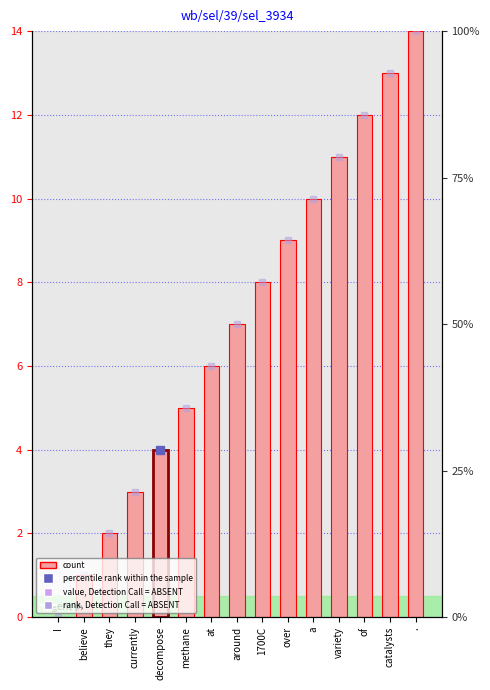

The chart shows a value of 7 at around. True or false?

True